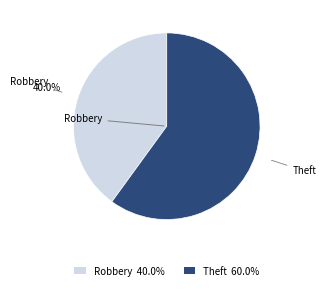

Is the sum of Robbery 40.0% and Theft 60.0% greater than half?

Yes